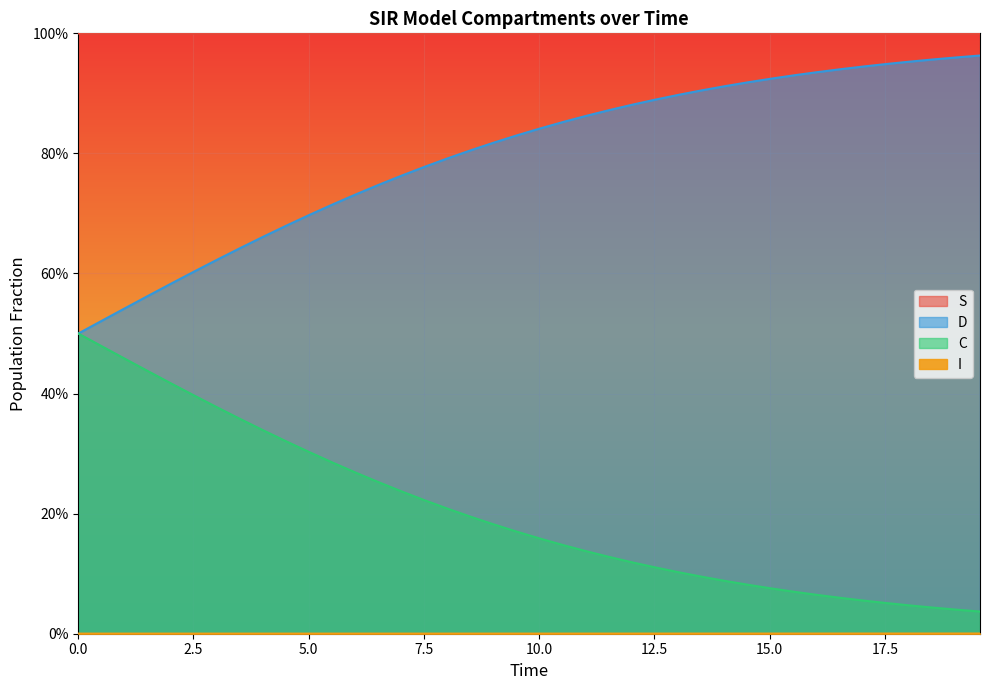

Reading left to right, transcribe all the data shown in this chart.

S: 1.0	1.0	1.0	1.0	1.0	1.0	1.0	1.0	1.0	1.0	1.0	1.0	1.0	1.0	1.0	1.0	1.0	1.0	1.0	1.0	1.0	1.0	1.0	1.0	1.0	1.0	1.0	1.0	1.0	1.0	1.0	1.0	1.0	1.0	1.0	1.0	1.0	1.0	1.0	1.0
I: 0.0	0.0	0.0	0.0	0.0	0.0	0.0	0.0	0.0	0.0	0.0	0.0	0.0	0.0	0.0	0.0	0.0	0.0	0.0	0.0	0.0	0.0	0.0	0.0	0.0	0.0	0.0	0.0	0.0	0.0	0.0	0.0	0.0	0.0	0.0	0.0	0.0	0.0	0.0	0.0
C: 0.5	0.5	0.5	0.6	0.6	0.6	0.6	0.6	0.7	0.7	0.7	0.7	0.7	0.7	0.8	0.8	0.8	0.8	0.8	0.8	0.8	0.9	0.9	0.9	0.9	0.9	0.9	0.9	0.9	0.9	0.9	0.9	0.9	0.9	0.9	0.9	1.0	1.0	1.0	1.0
D: 0.5	0.5	0.5	0.4	0.4	0.4	0.4	0.4	0.3	0.3	0.3	0.3	0.3	0.3	0.2	0.2	0.2	0.2	0.2	0.2	0.2	0.1	0.1	0.1	0.1	0.1	0.1	0.1	0.1	0.1	0.1	0.1	0.1	0.1	0.1	0.1	0.0	0.0	0.0	0.0